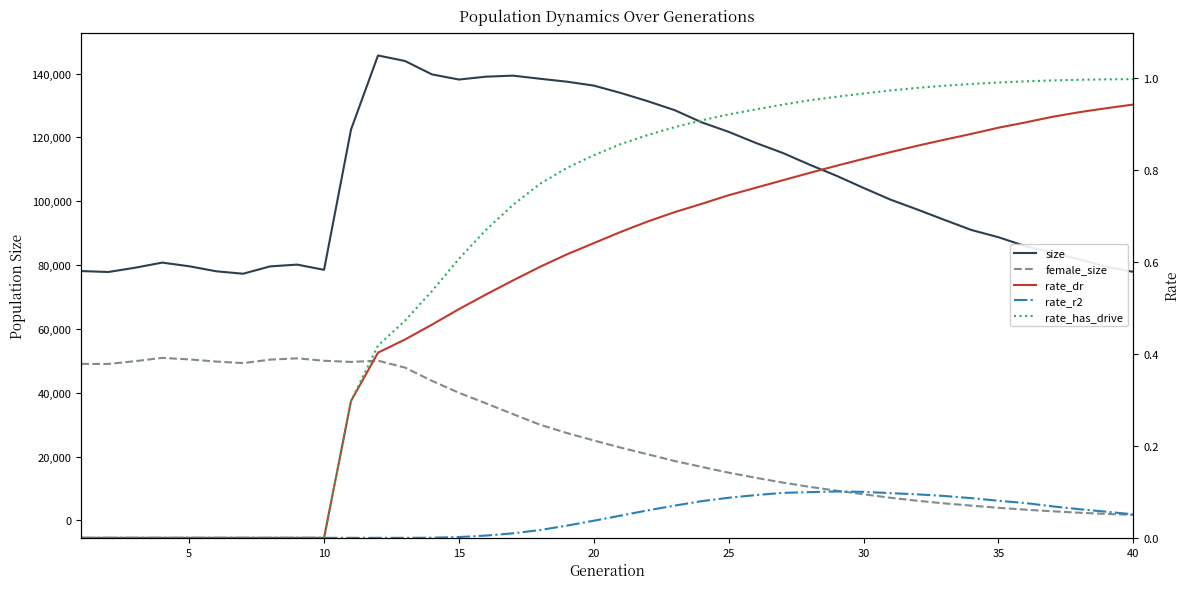

True or false: female_size has a value of 84247.1 at 40.

False